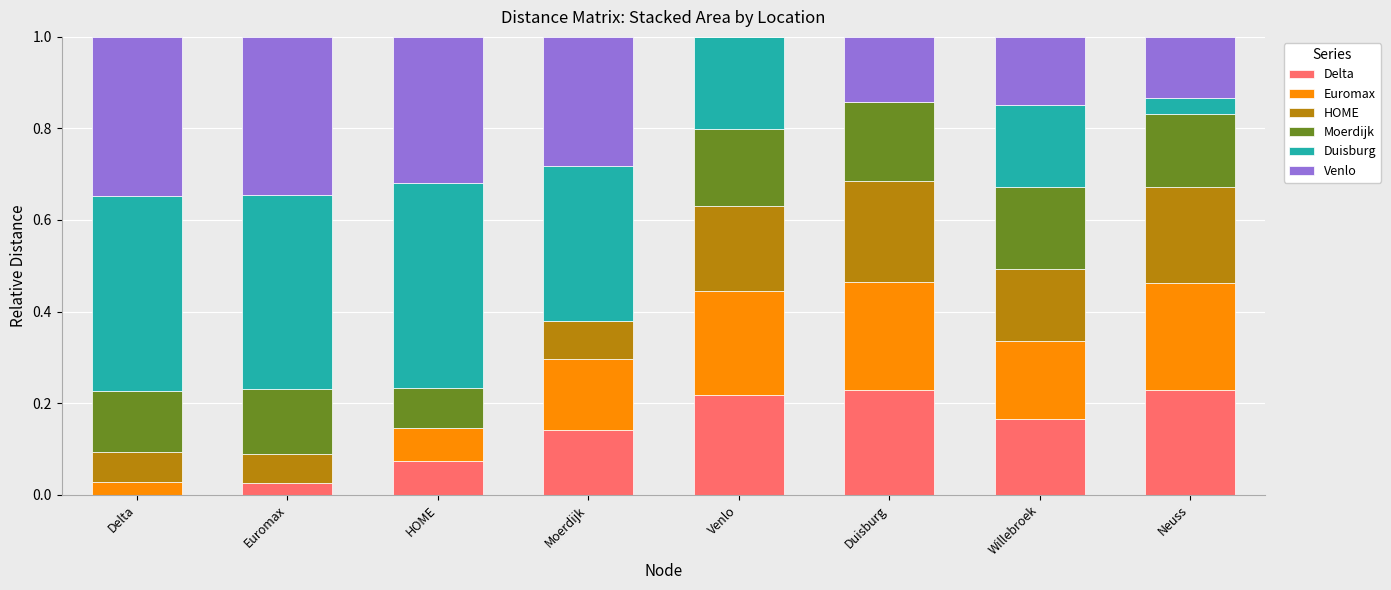

How many categories are shown in the chart?

8